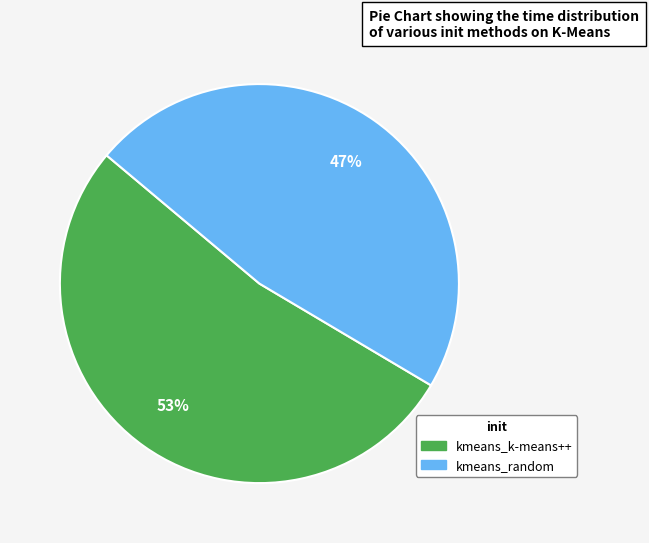

Rank the categories by value from highest to lowest.

kmeans_k-means++, kmeans_random